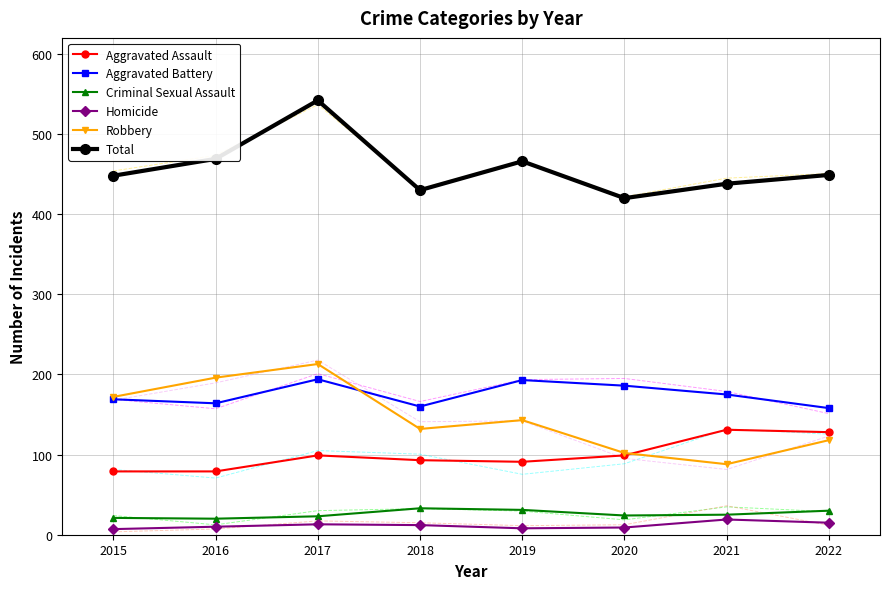

What is the sum of all Total values?

3662